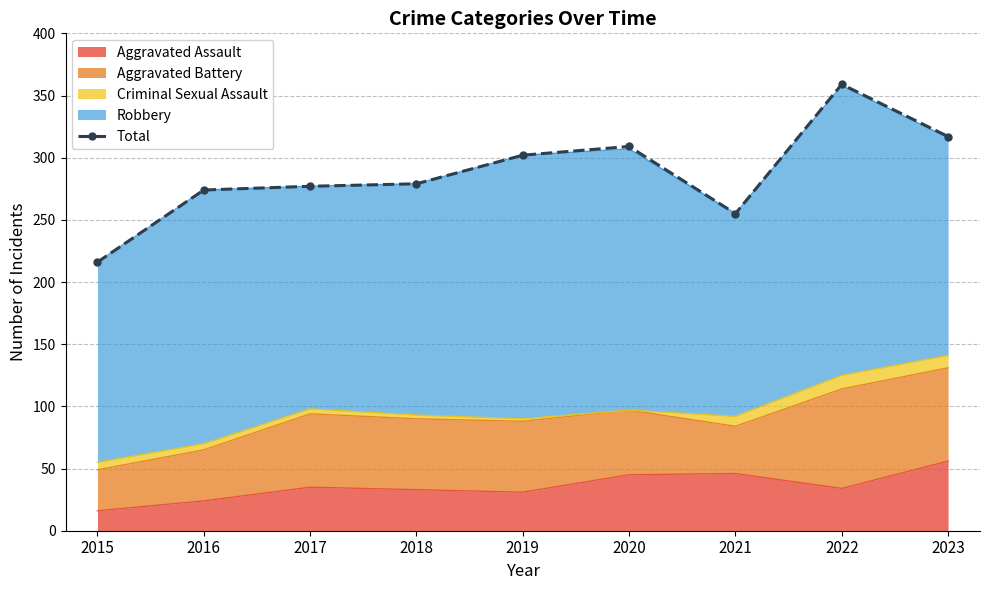

The chart shows a value of 309 at 2020. True or false?

True